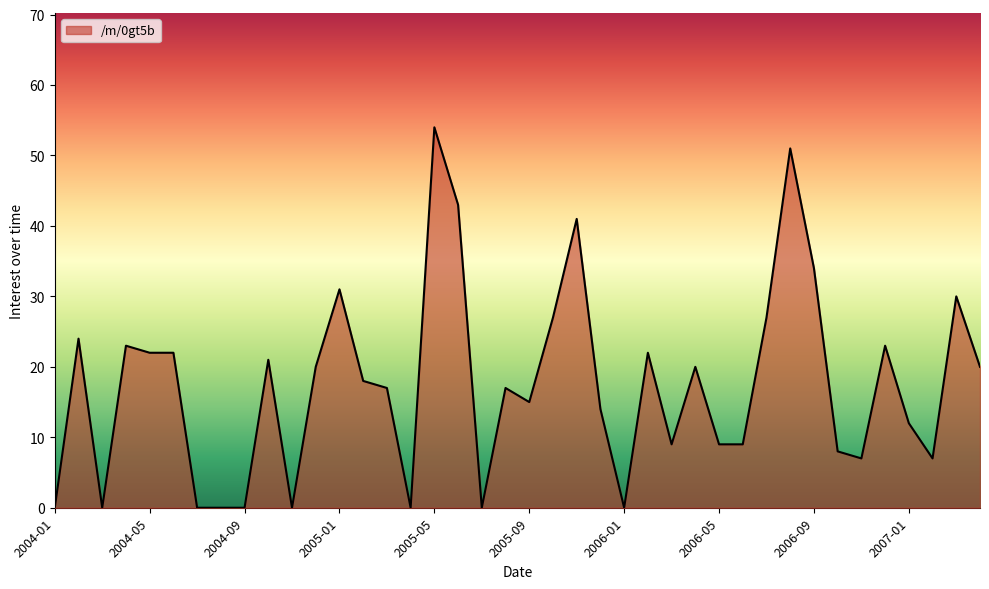

What is the maximum value shown in the chart?

54